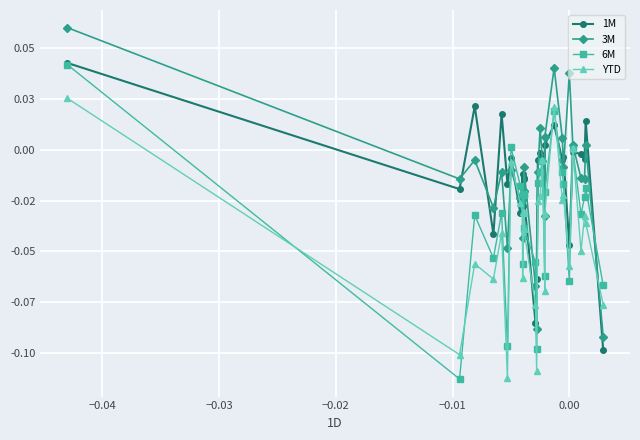

What is the difference between the maximum and minimum values in the 3M series?

0.2